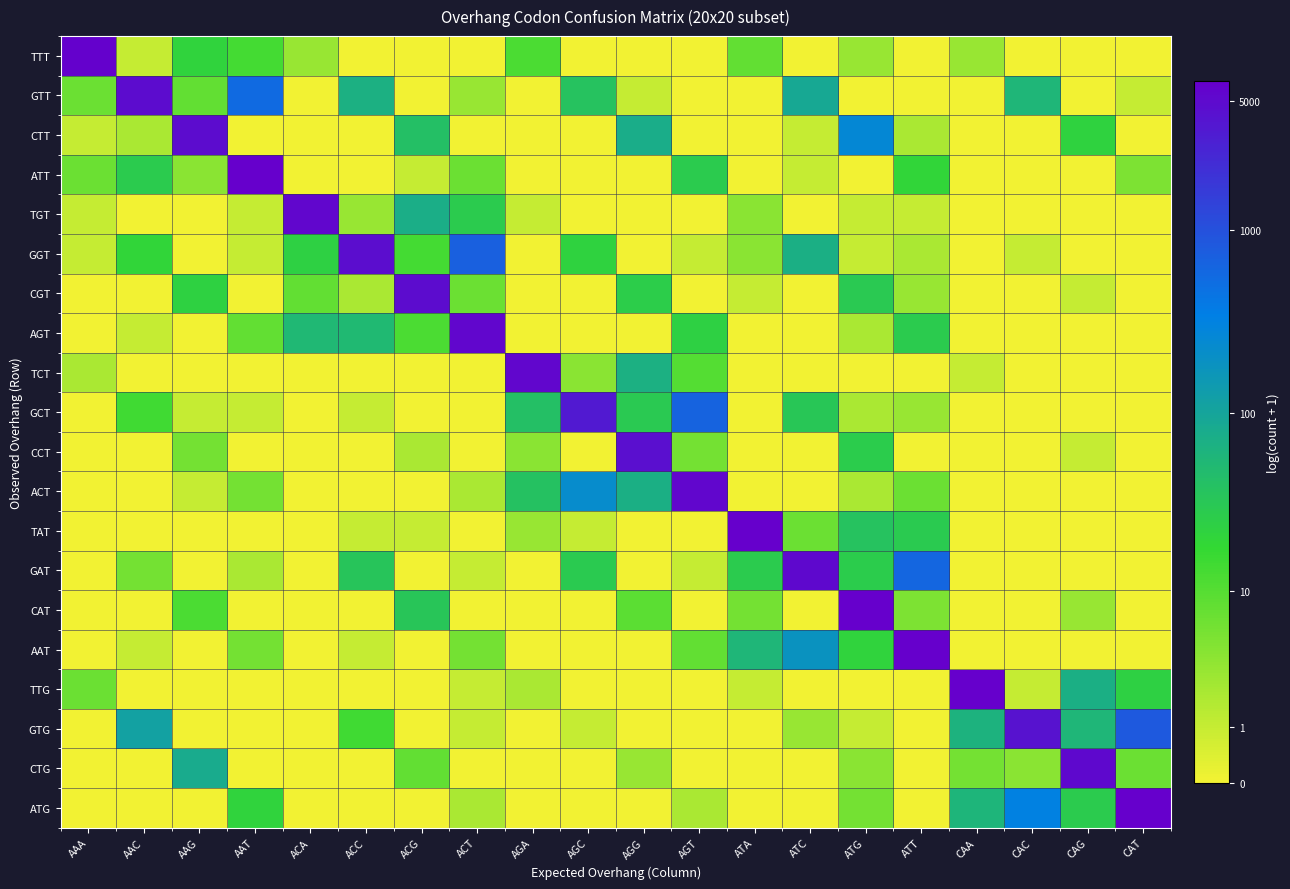

Count the number of categories in the chart.

20